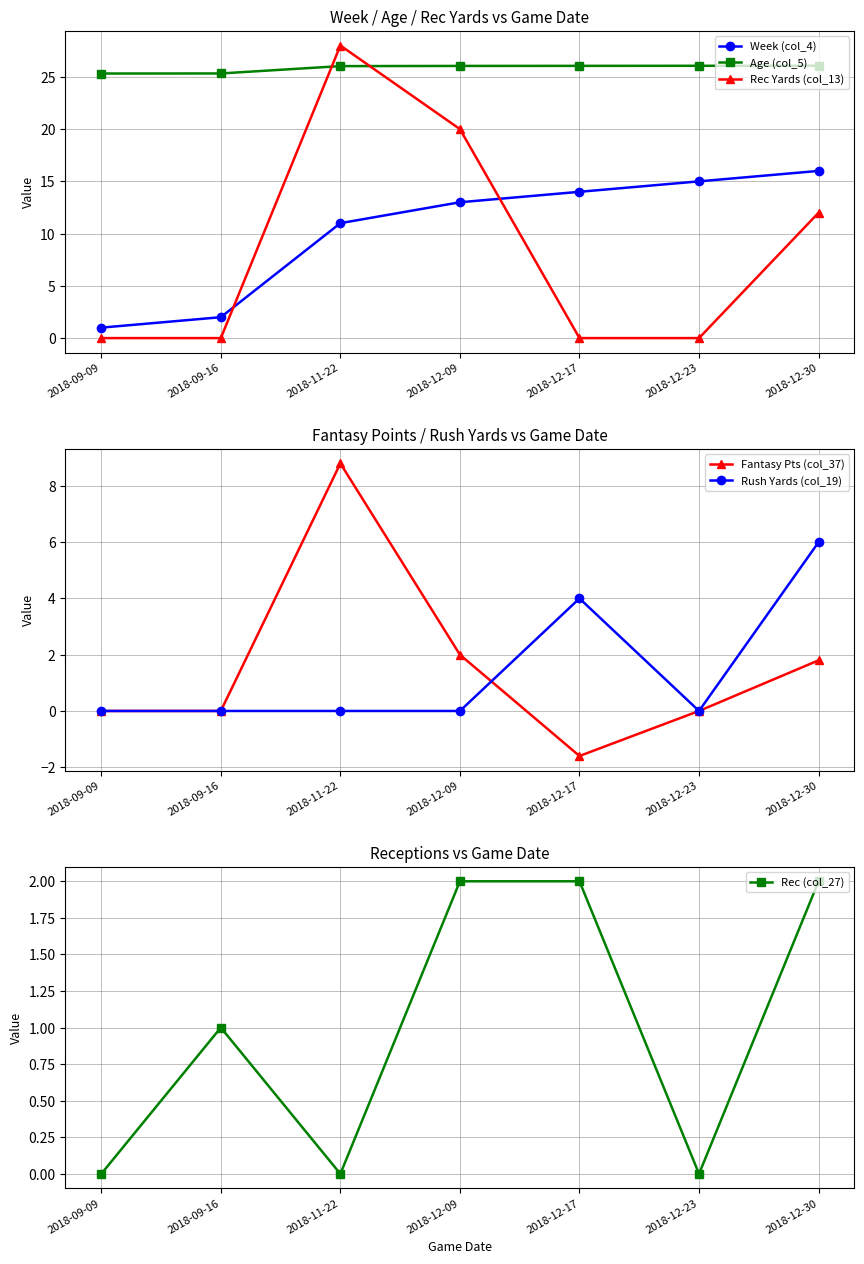

The value of Age (col_5) at 2018-12-23 is 26.1. True or false?

True